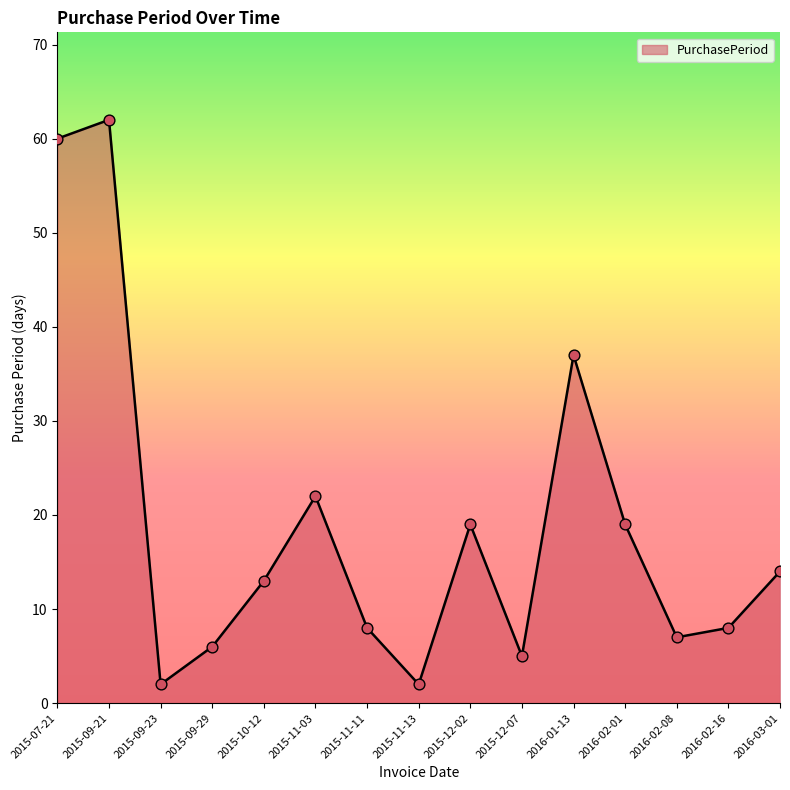

Which has a higher value, 2016-01-13 or 2016-03-01?

2016-01-13